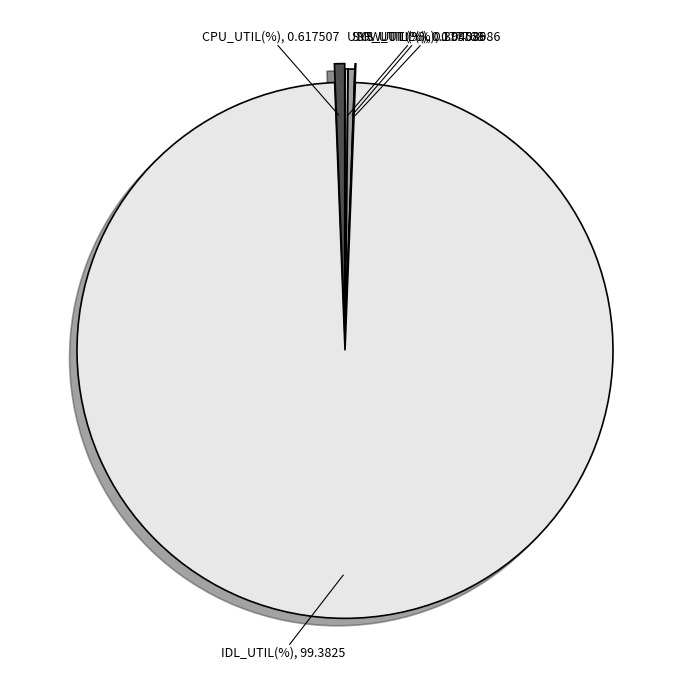

Is the sum of CPU_UTIL(%) and SYS_UTIL(%) greater than half?

No